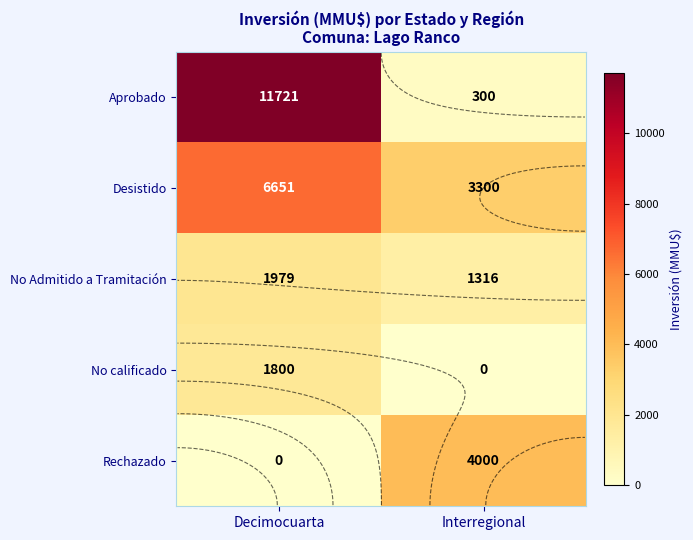

What is the average value of the Aprobado series?

6010